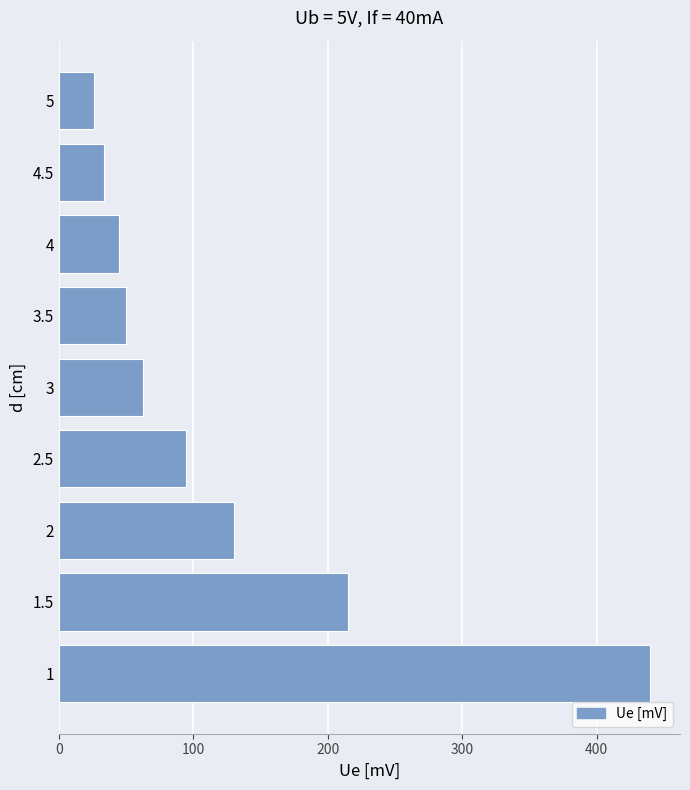

At which category does the chart reach its minimum across all series?

5